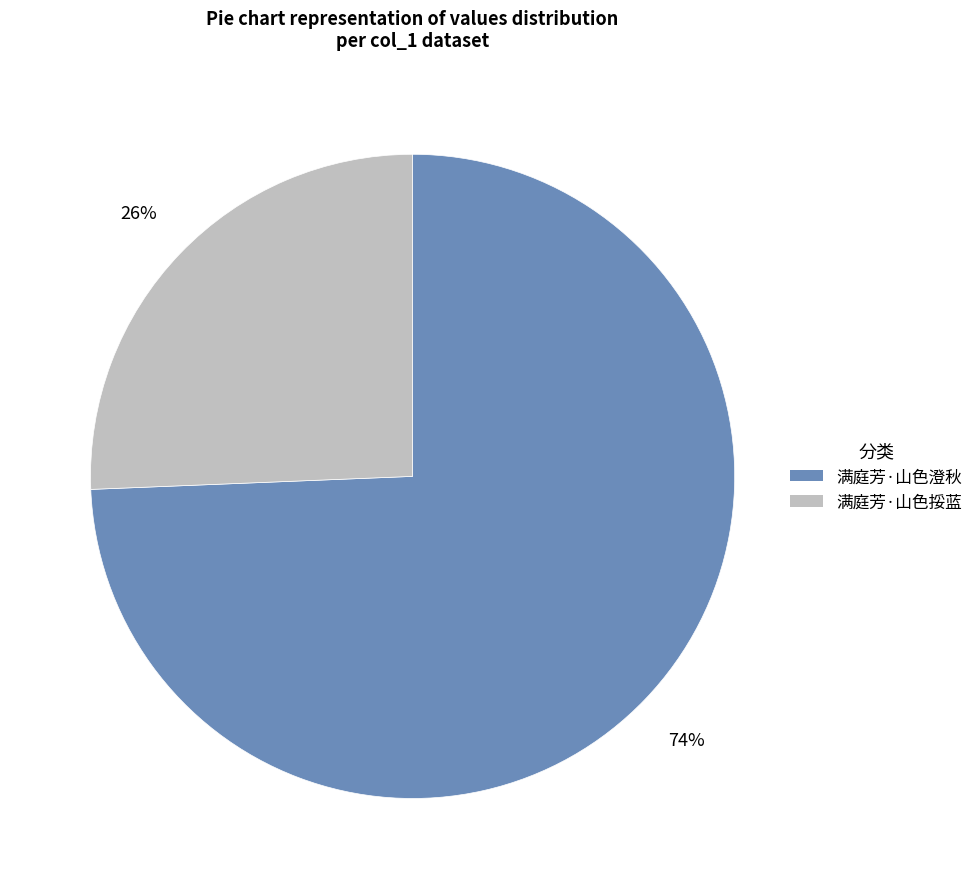

Which slice represents more than half of the pie?

满庭芳·山色澄秋